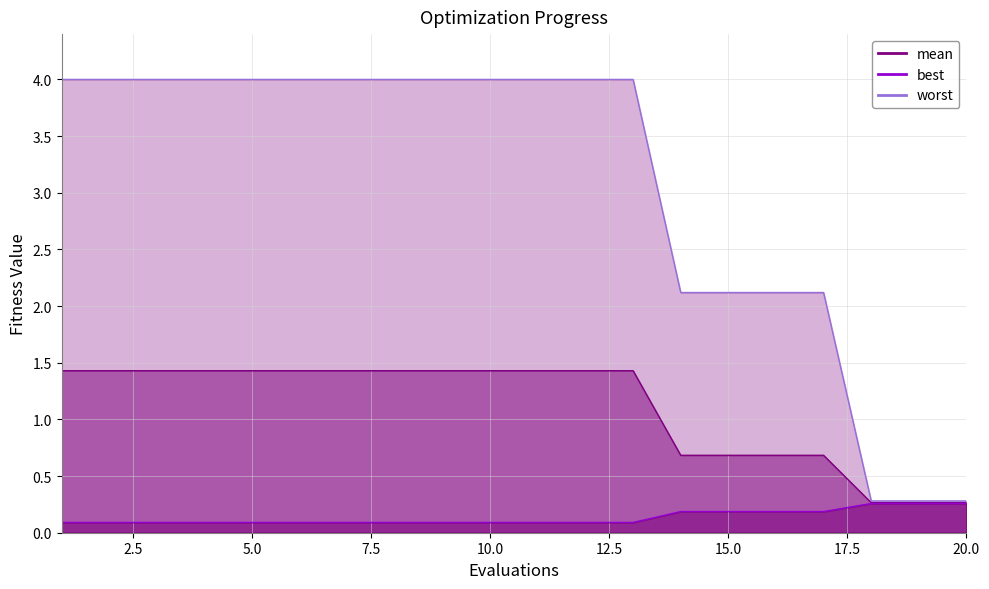

At how many categories does at least one series exceed 3?

13